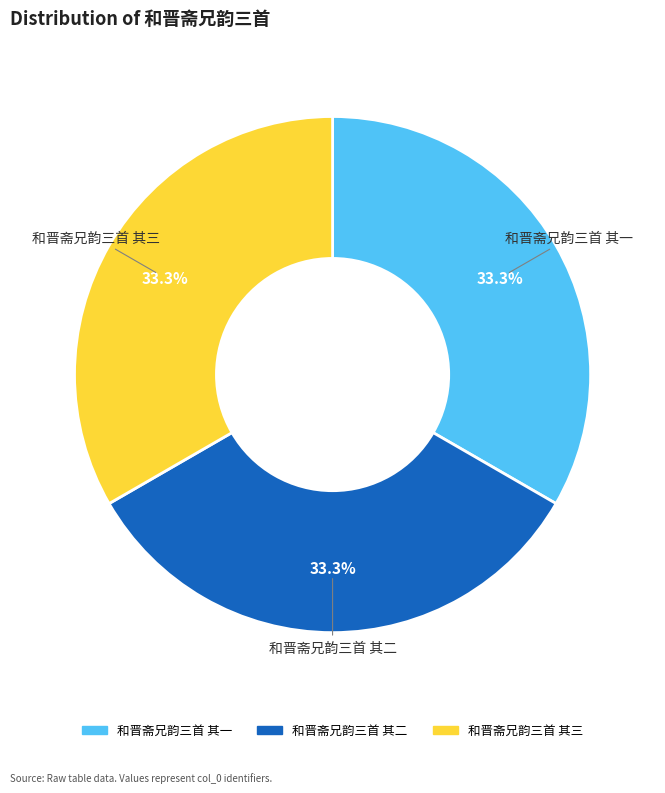

The 和晋斋兄韵三首 其三 slice represents 33% of the pie. True or false?

True